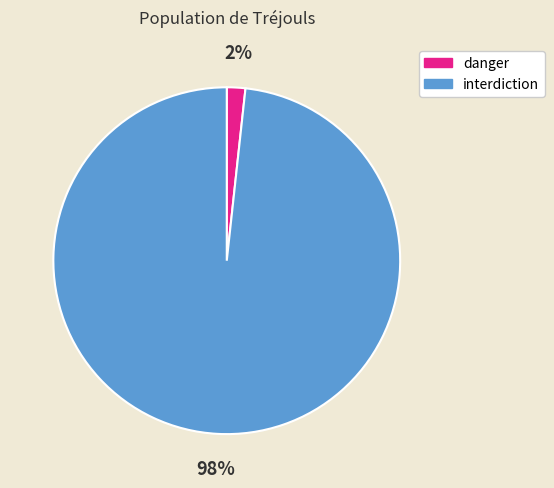

Does any single category account for the majority?

Yes